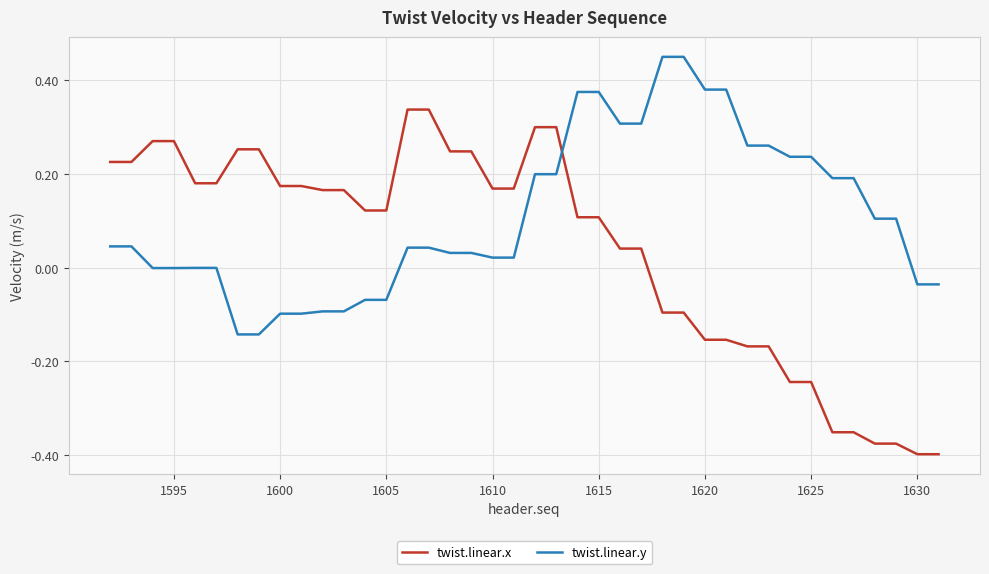

Rank the series by their average value, from highest to lowest.

twist.linear.y, twist.linear.x